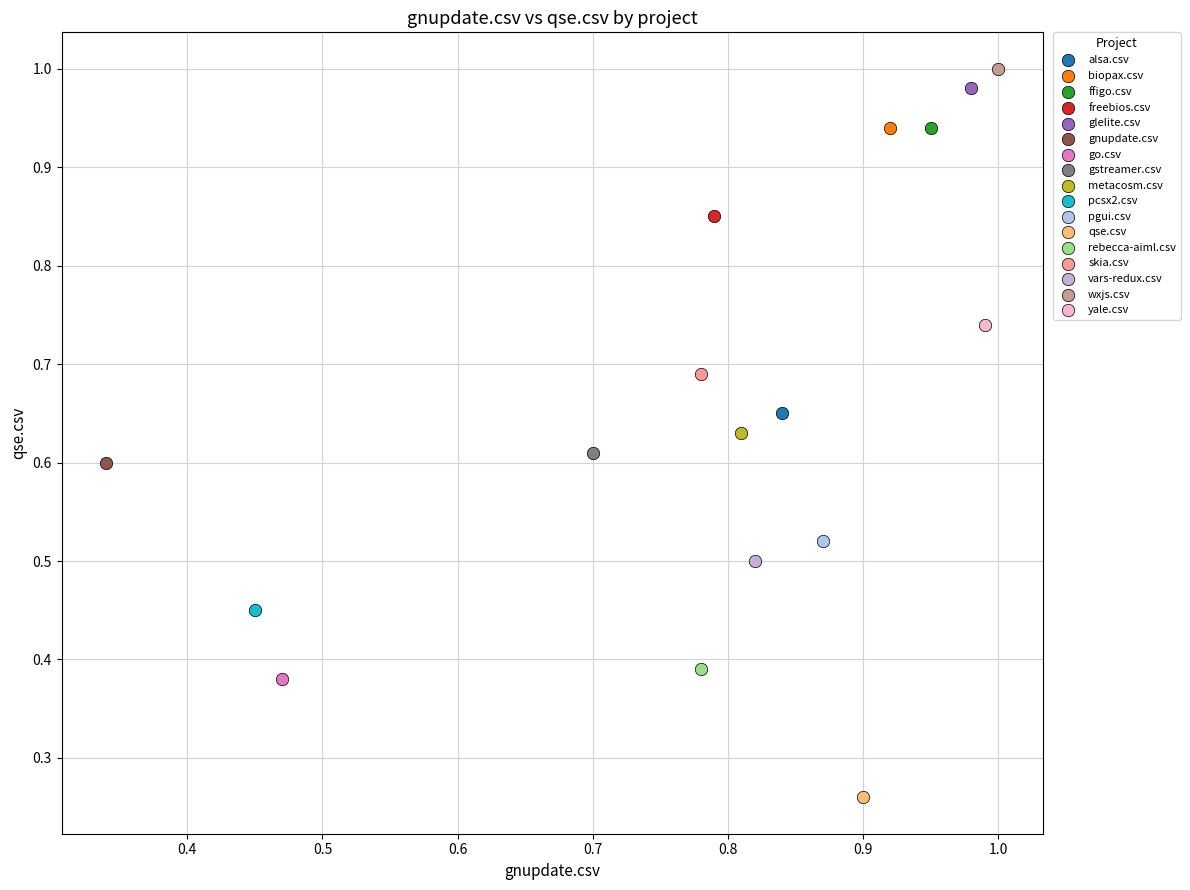

Which series reaches the minimum Y coordinate?

qse.csv